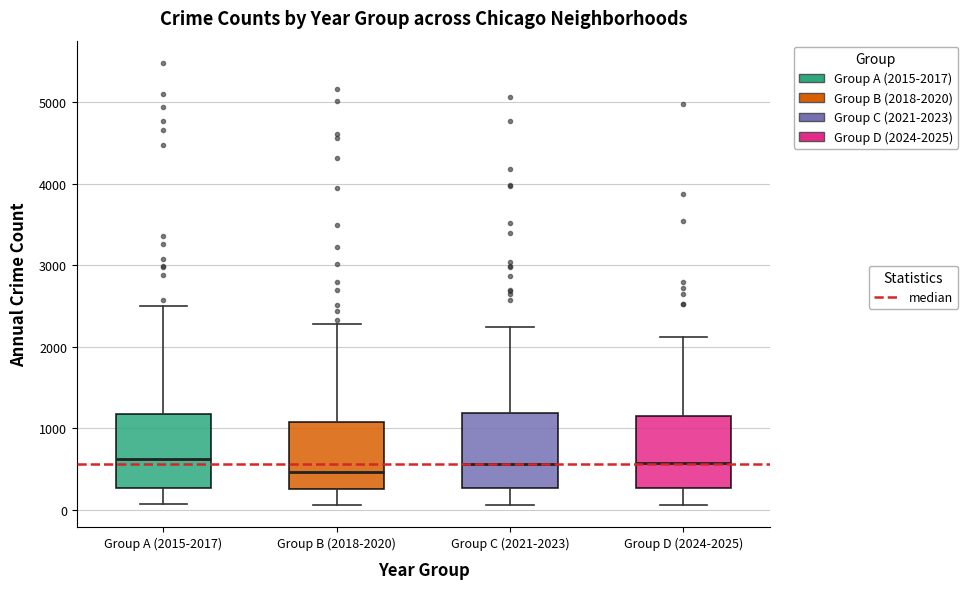

Reading left to right, read every box against the y-axis: the position of its median line, the range the box covers, and the ends of its whiskers. The values are not printed on the chart, so give them approximately, as read against the axis.

Group A (2015-2017): median 600, box 300 to 1200, whiskers 100 to 2500
Group B (2018-2020): median 500, box 200 to 1100, whiskers 100 to 2300
Group C (2021-2023): median 600, box 300 to 1200, whiskers 100 to 2200
Group D (2024-2025): median 600, box 300 to 1200, whiskers 100 to 2100